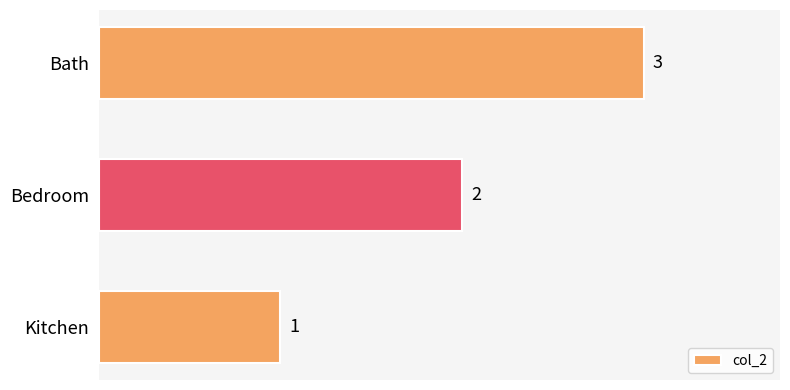

What is the maximum value shown in the chart?

3